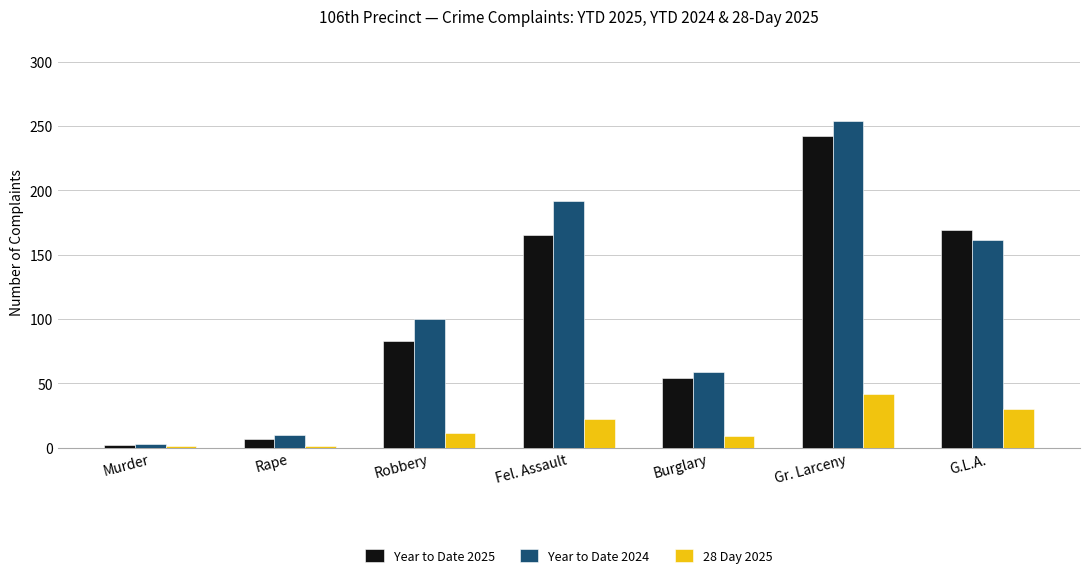

What is the minimum value for Year to Date 2025?

2